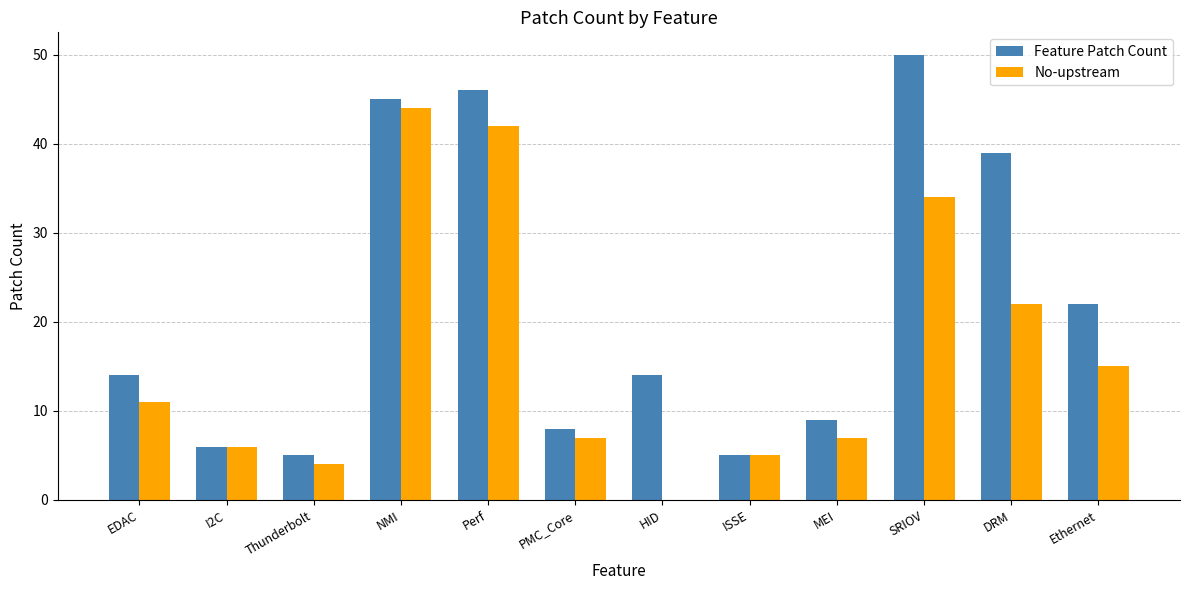

The Feature Patch Count series shows 39 at DRM. True or false?

True